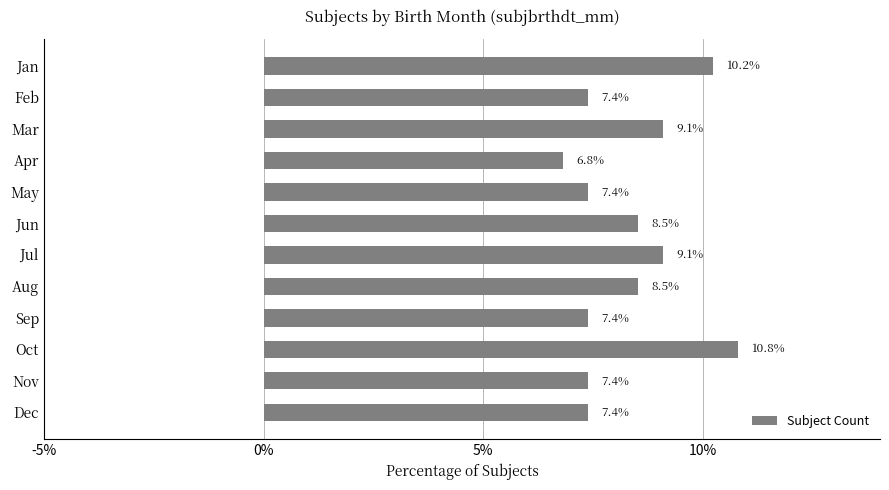

What is the smallest value displayed?

6.8